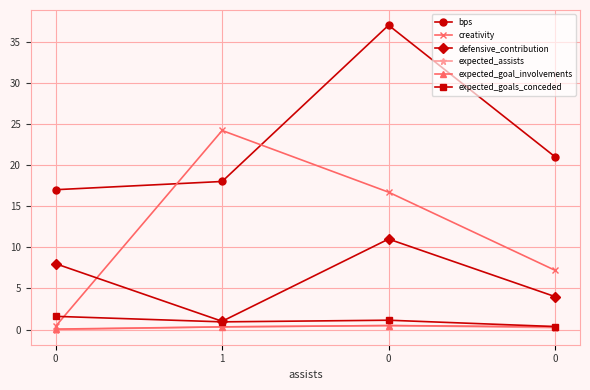

How many categories are shown in the chart?

4